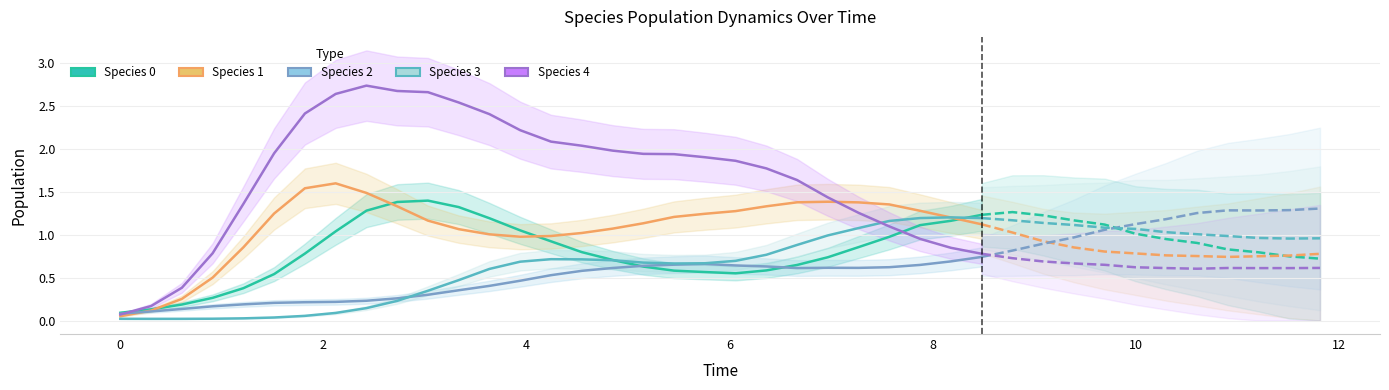

Which series has the largest total across all categories?

species_4